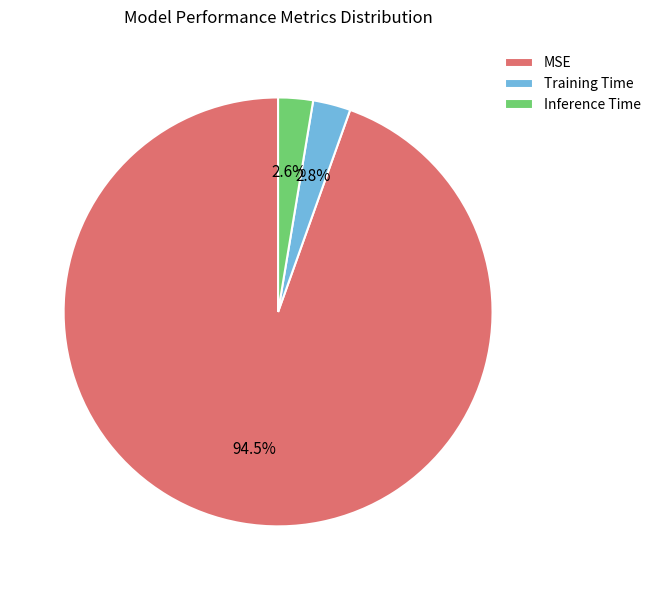

How much of the chart is everything except Inference Time?

97.4%